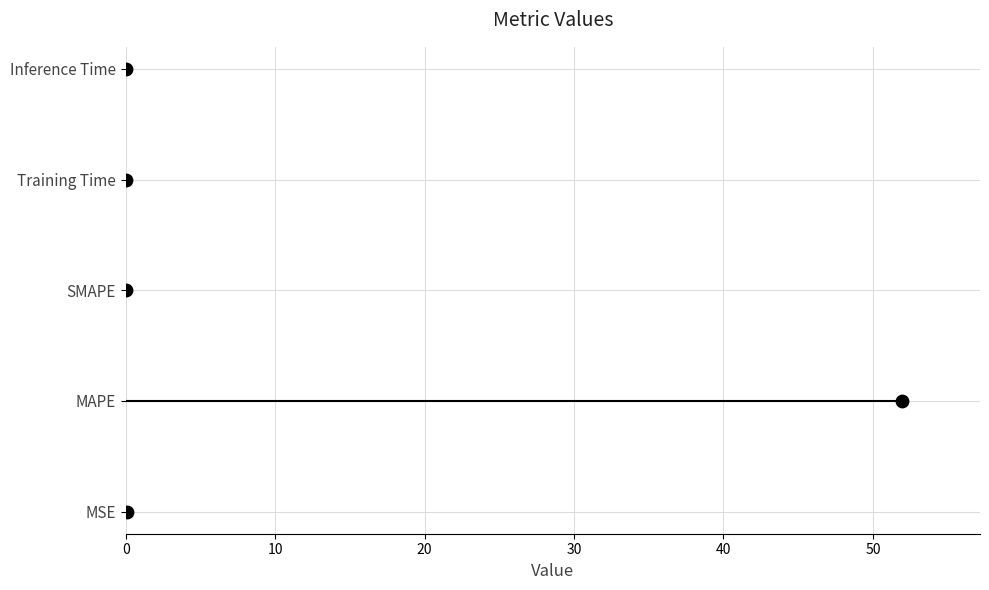

Which has a higher value, 40 or 0?

40